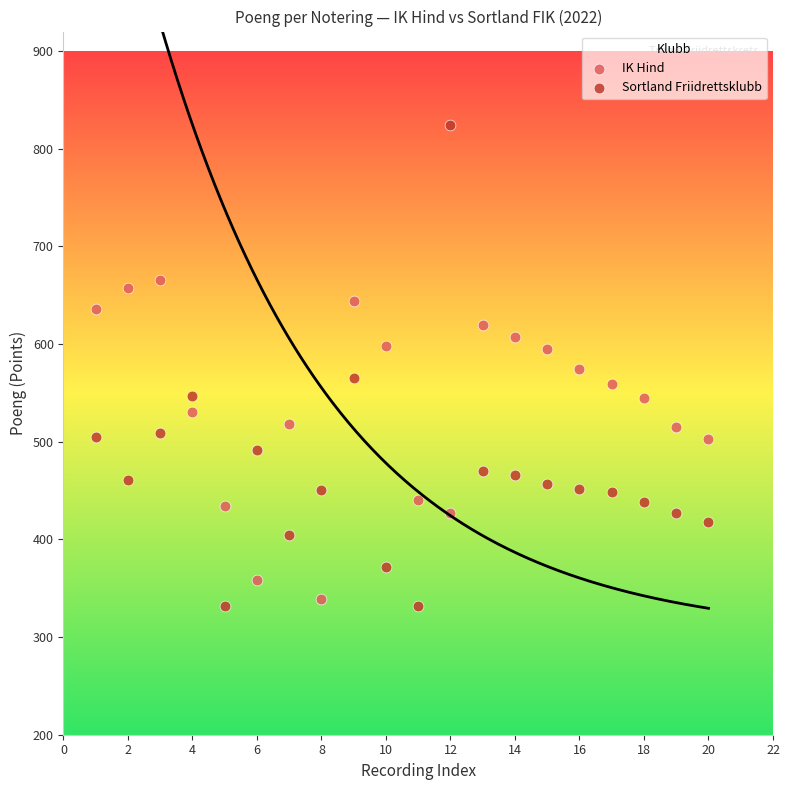

Which series has the largest Y range (max minus min)?

Sortland Friidrettsklubb